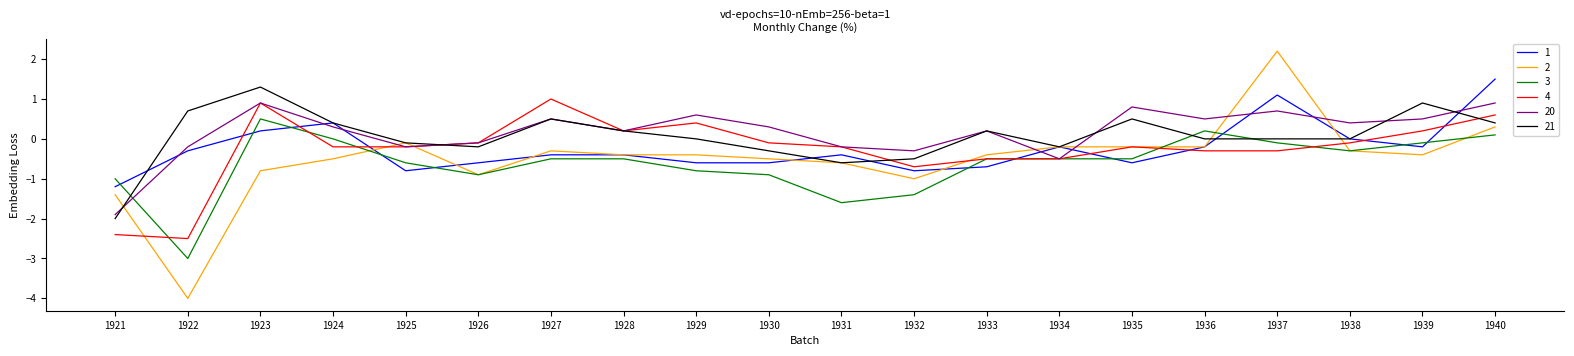

Which category has the lowest value across all series?

1922